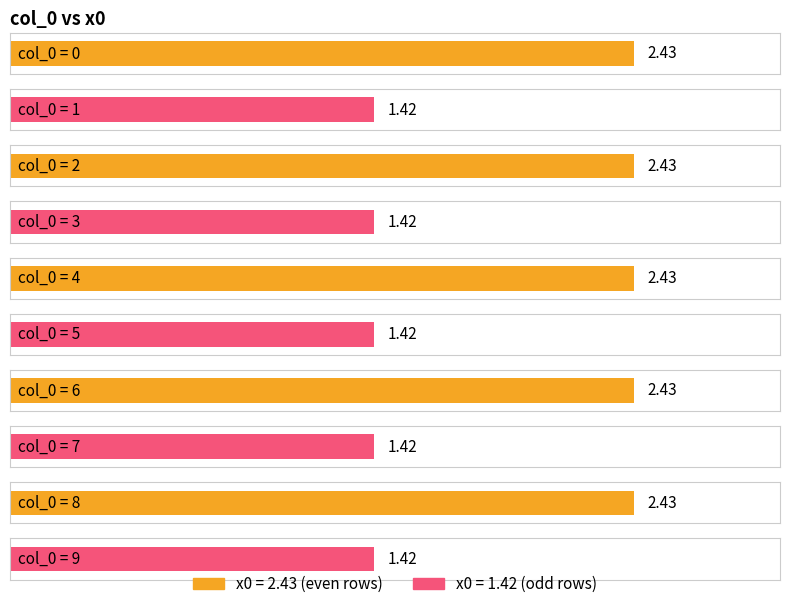

The value at 2 is 0.6. True or false?

False